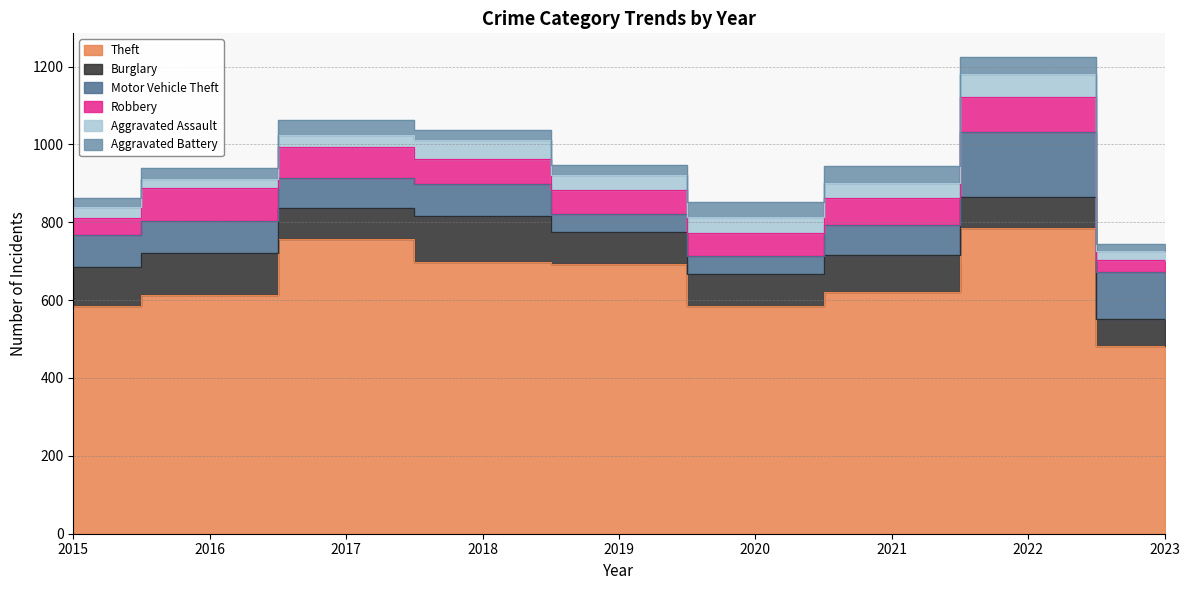

What is the maximum value shown in the chart?

784